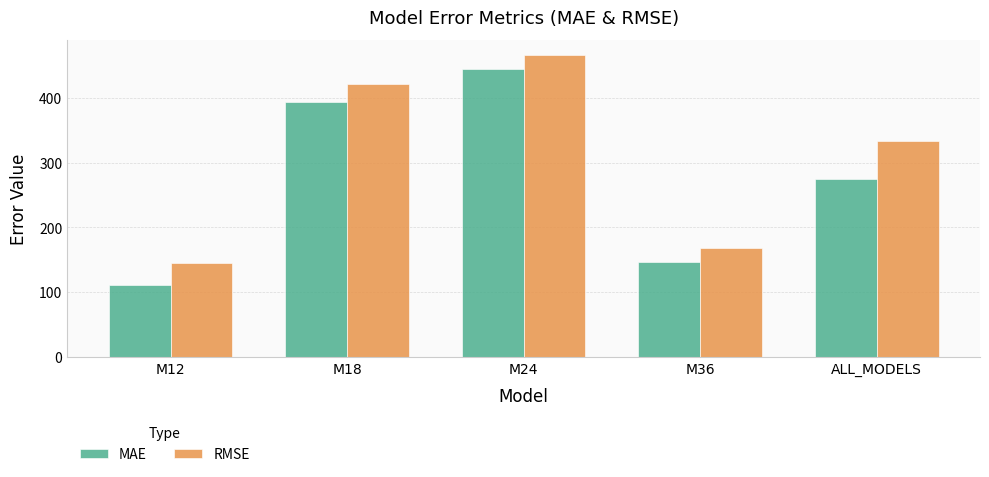

What is the difference between the MAE values at M18 and M36?

247.5